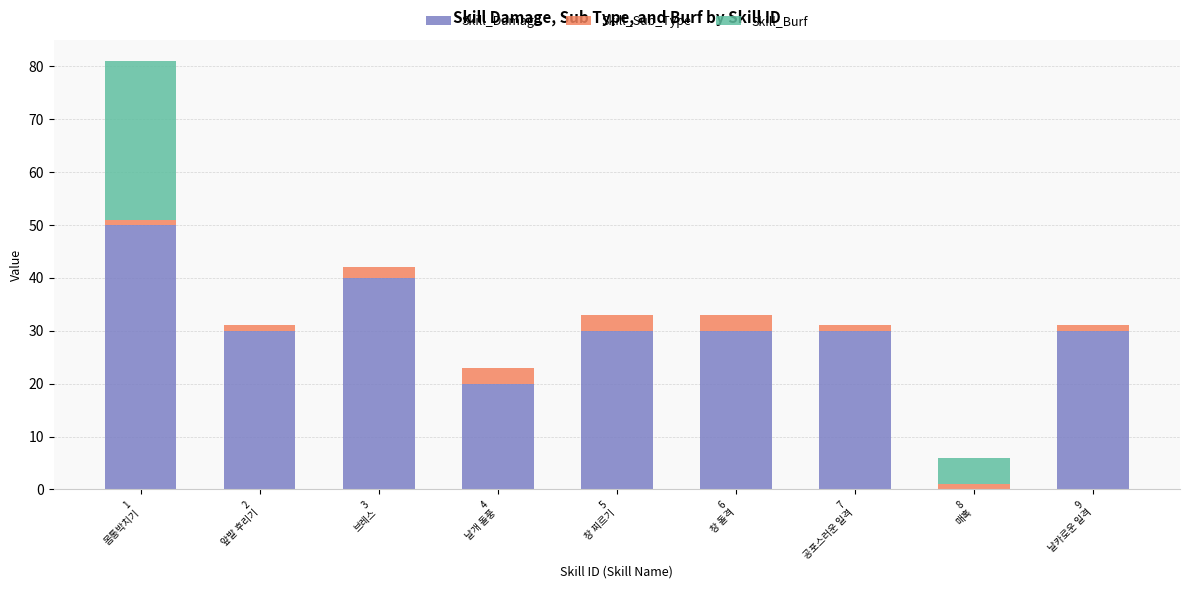

What is the maximum value for Skill_Damage?

50